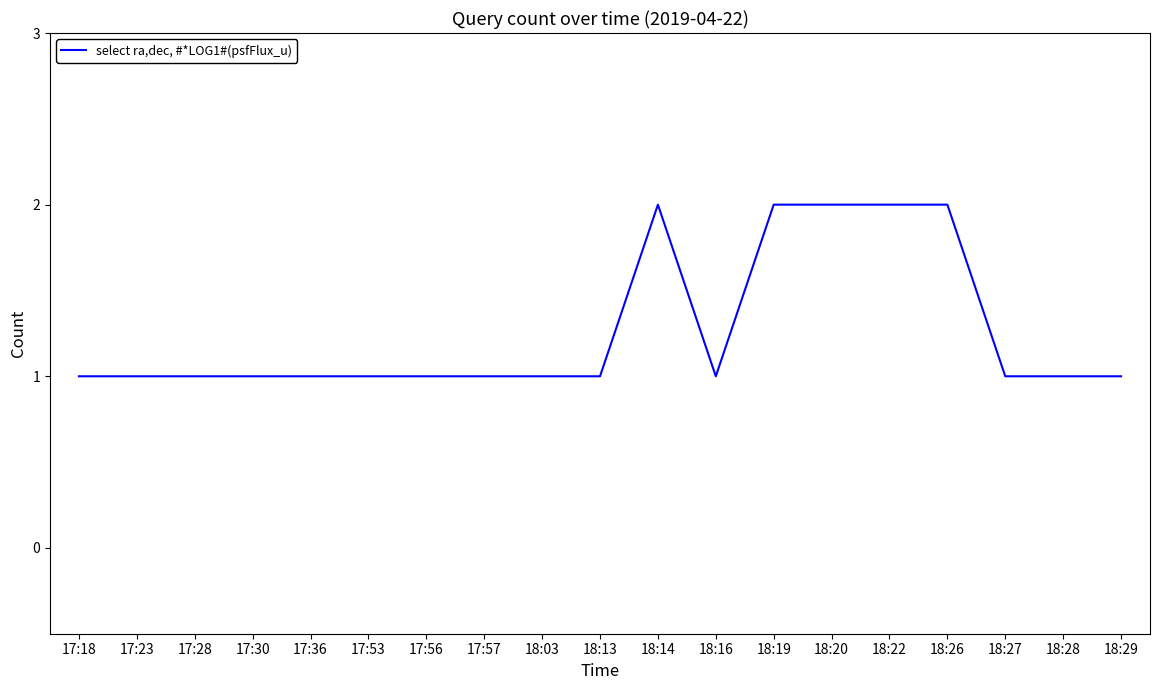

Is it true that the value at 17:36 is 0?

False